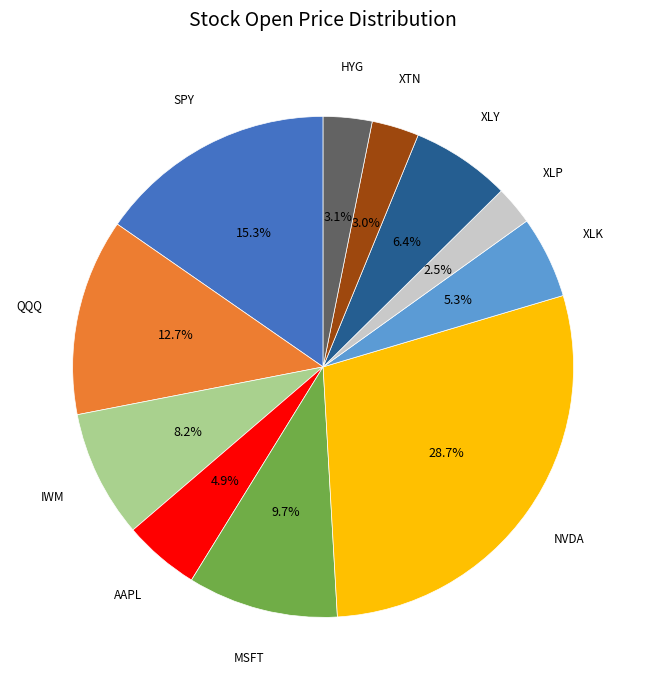

Count the number of slices in the pie.

11